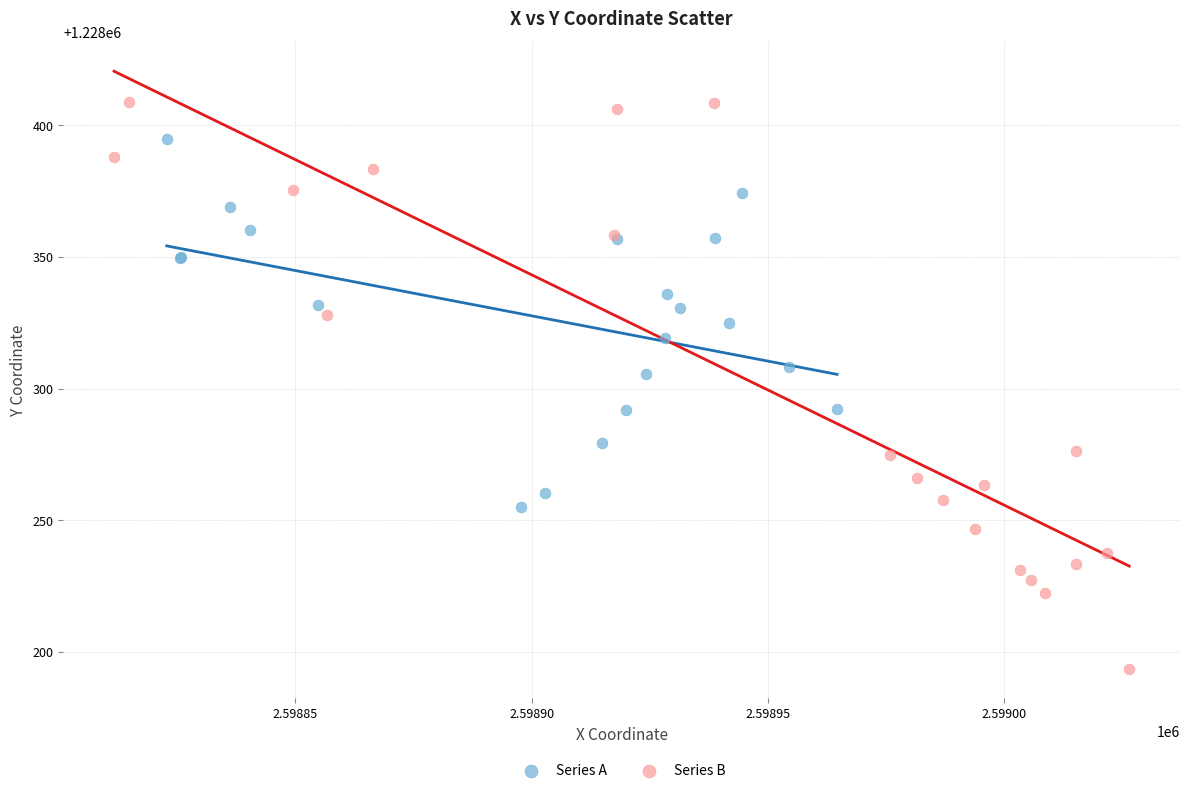

Which series reaches the minimum Y coordinate?

Series B